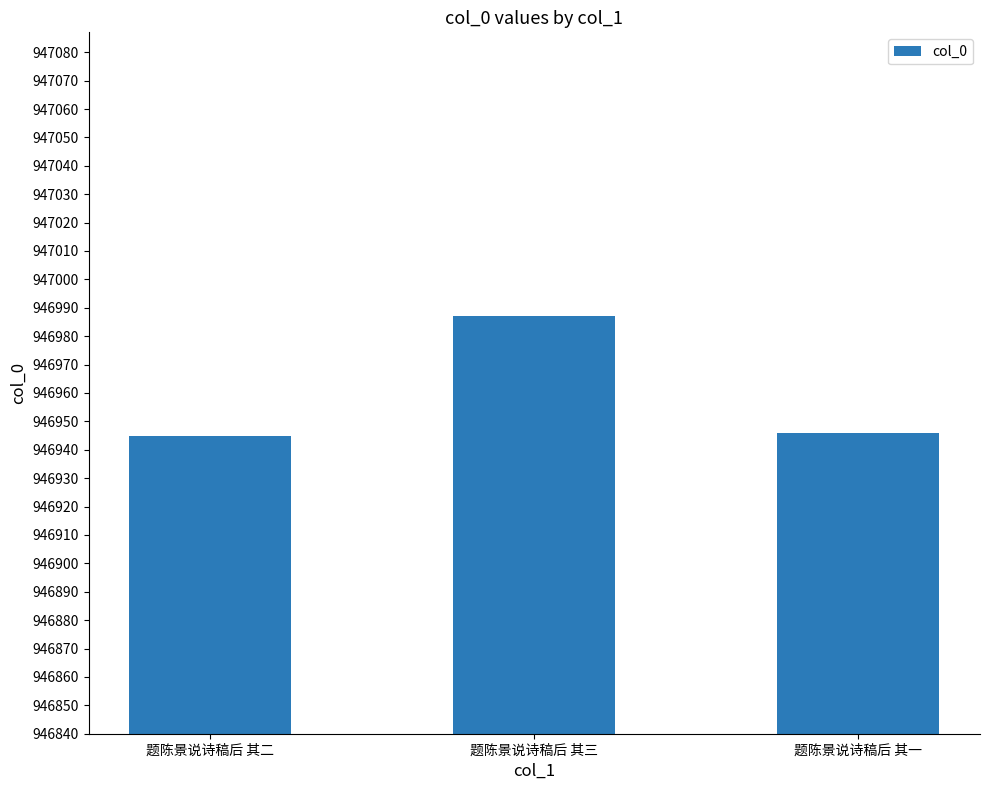

What is the ratio of the value at 题陈景说诗稿后 其三 to the value at 题陈景说诗稿后 其一?

1.0